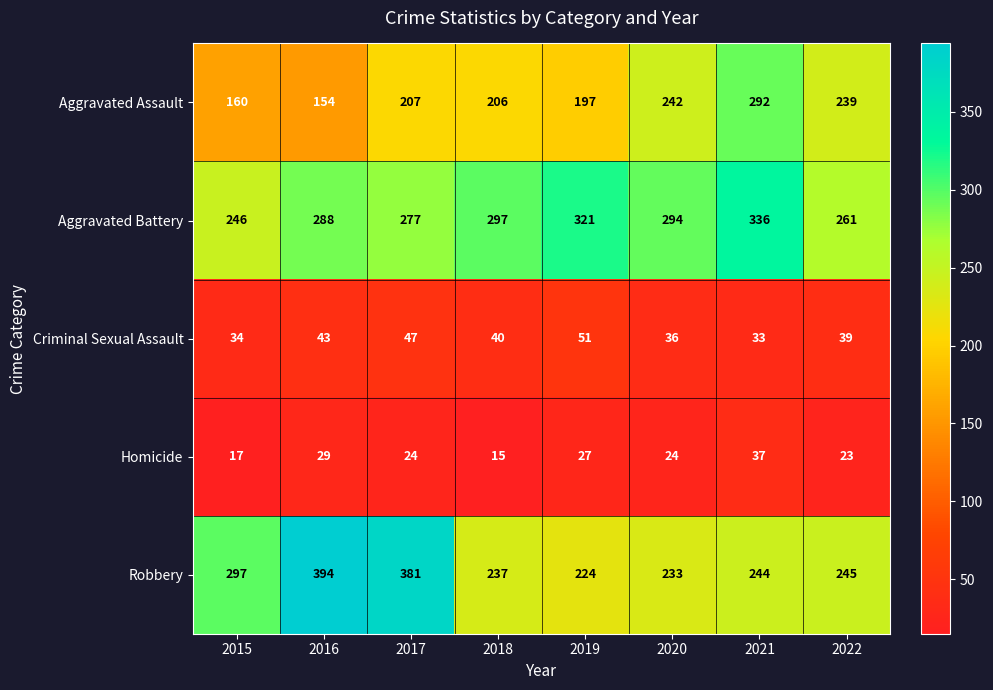

Which label corresponds to the smallest value in the chart?

2018